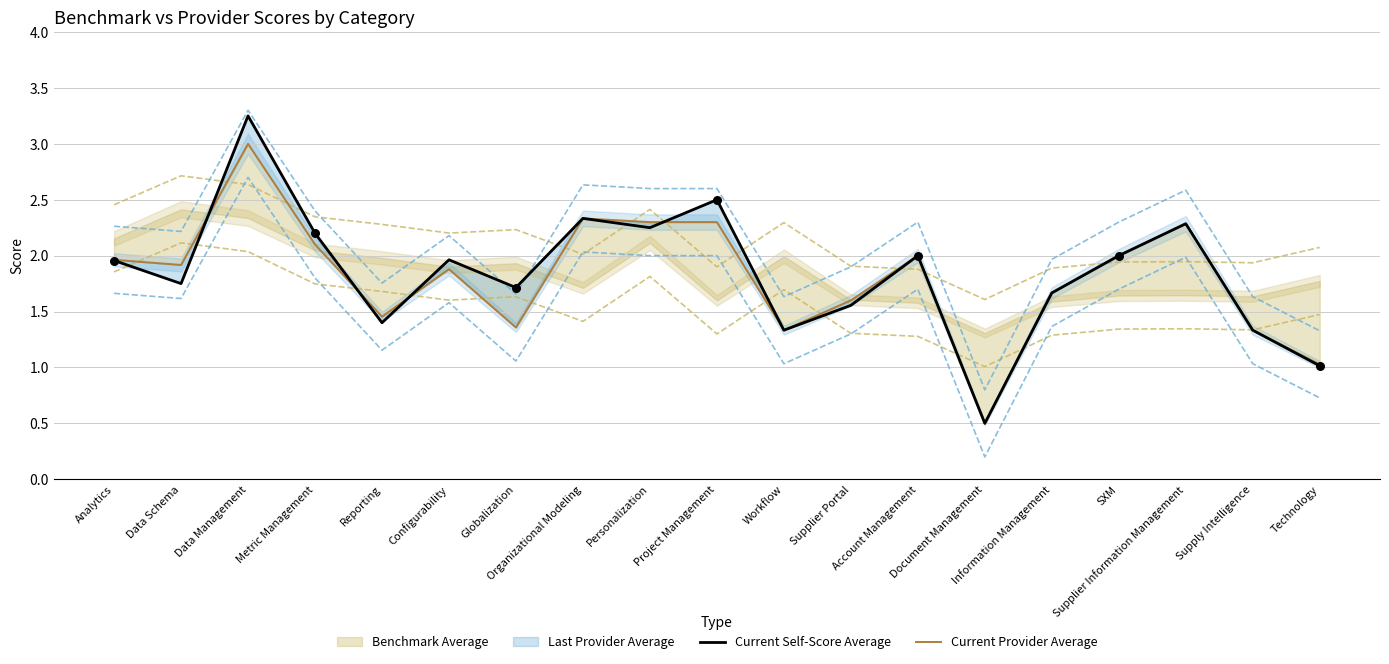

Which series has the largest Y range (max minus min)?

Current Self-Score Average